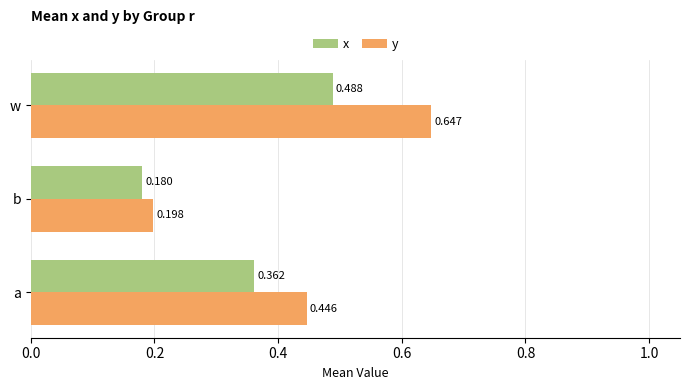

At how many categories does at least one series exceed 0?

3